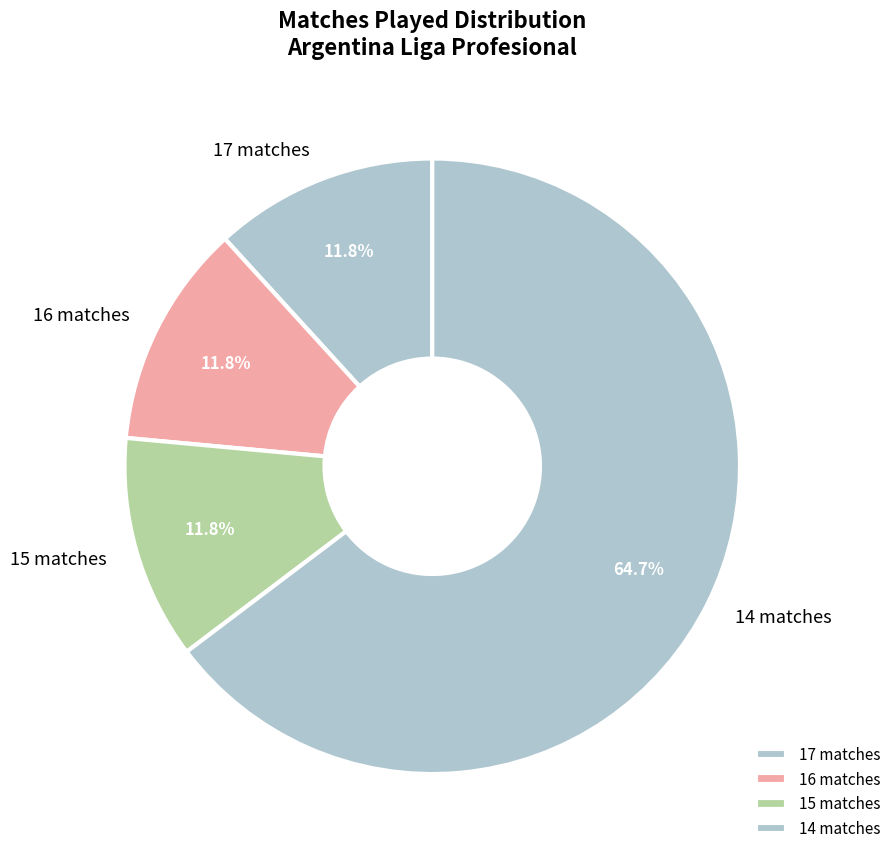

Which category has the biggest portion of the pie?

14 matches